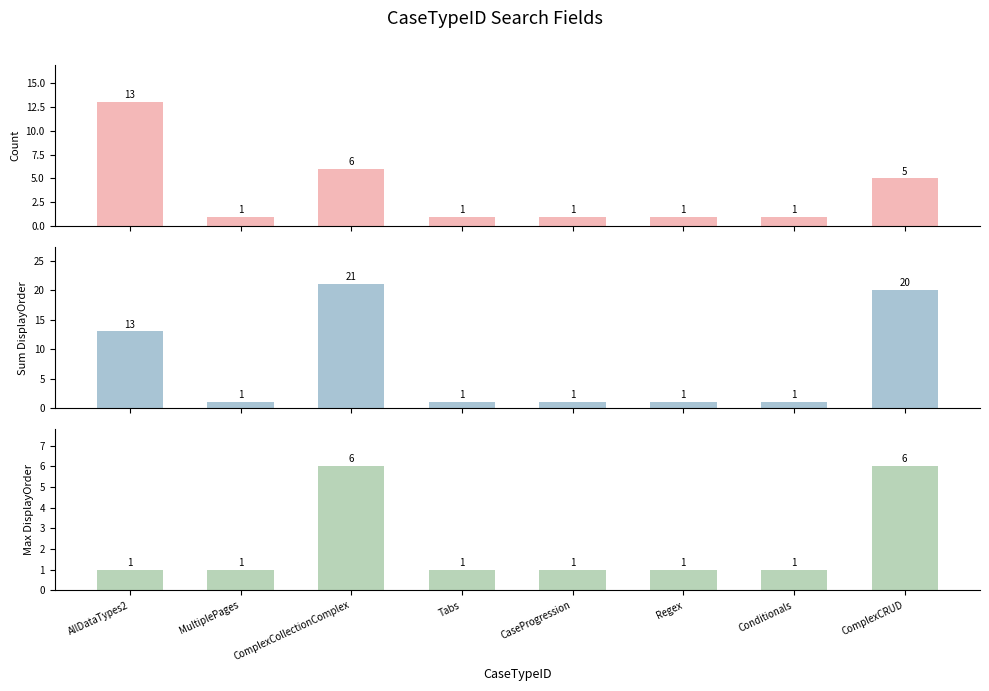

Which series has the largest total across all categories?

Sum DisplayOrder